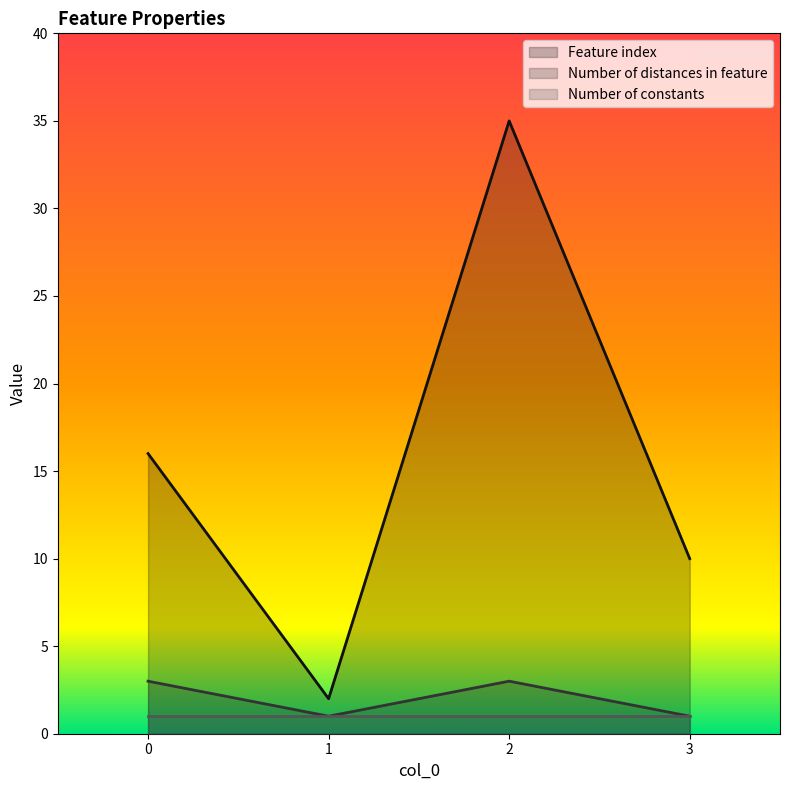

Between 0 and 1, which series saw the biggest shift?

Feature index